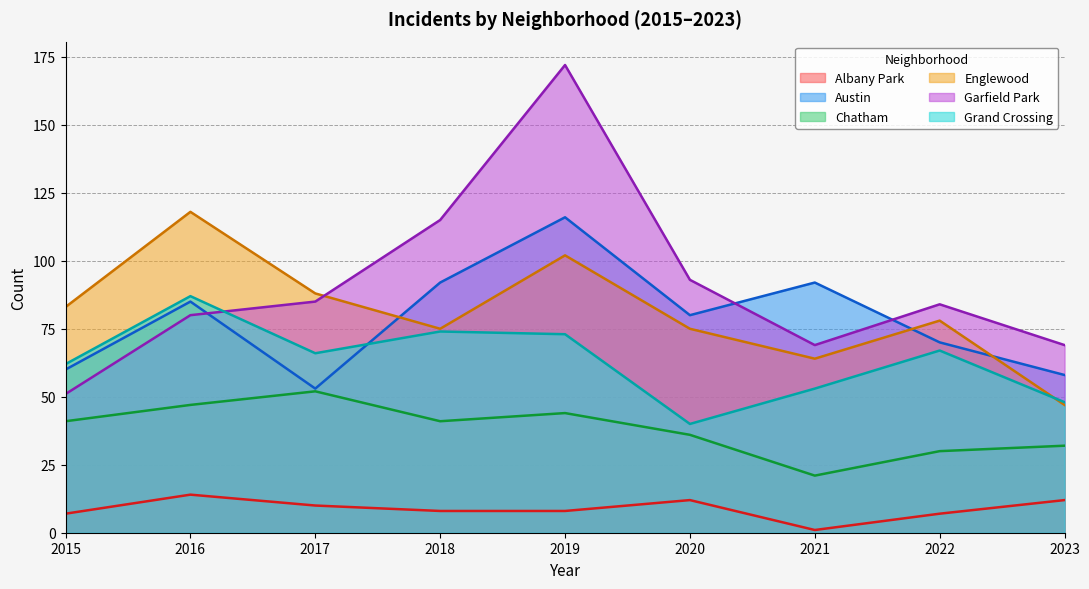

Rank the categories by Englewood value from highest to lowest.

2016, 2019, 2017, 2015, 2022, 2018, 2020, 2021, 2023